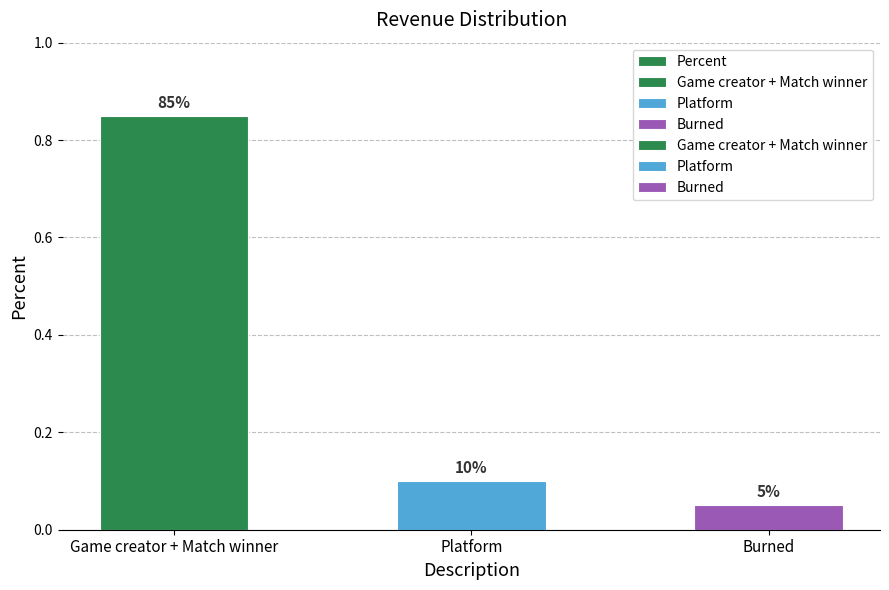

What position from the left is Burned?

3